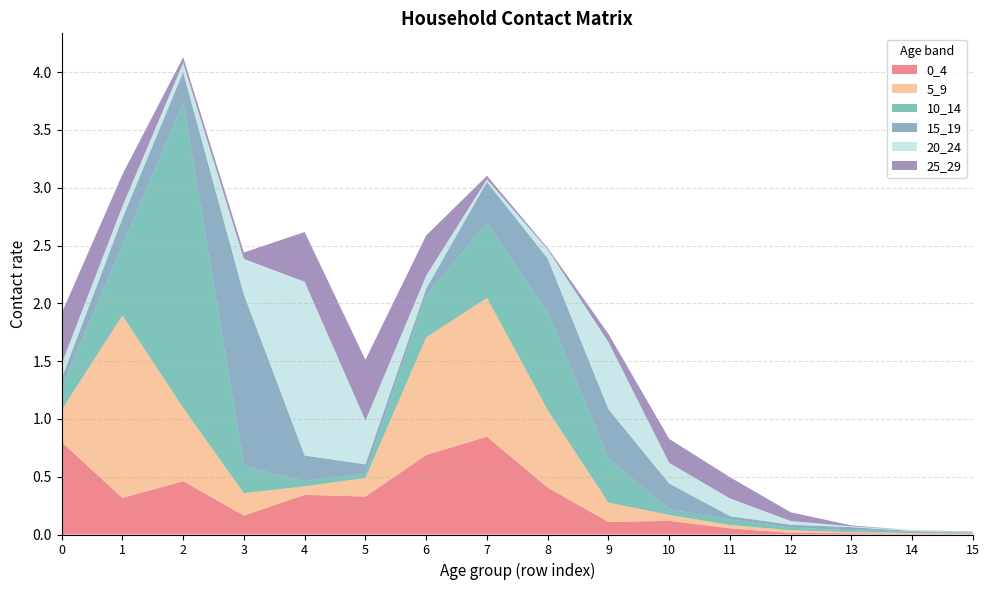

Reading right to left, what are all the values shown in this chart?

0_4: 0.0	0.0	0.0	0.0	0.1	0.1	0.1	0.4	0.8	0.7	0.3	0.3	0.2	0.5	0.3	0.8
5_9: 0.0	0.0	0.0	0.0	0.0	0.1	0.2	0.7	1.2	1.0	0.2	0.1	0.2	0.6	1.6	0.3
10_14: 0.0	0.0	0.0	0.0	0.0	0.0	0.4	0.8	0.6	0.4	0.0	0.0	0.2	2.6	0.6	0.2
15_19: 0.0	0.0	0.0	0.0	0.0	0.2	0.4	0.5	0.4	0.1	0.1	0.2	1.5	0.3	0.2	0.1
20_24: 0.0	0.0	0.0	0.0	0.2	0.2	0.6	0.1	0.0	0.1	0.4	1.5	0.3	0.1	0.1	0.1
25_29: 0.0	0.0	0.0	0.1	0.2	0.2	0.1	0.0	0.0	0.3	0.5	0.4	0.1	0.0	0.3	0.4